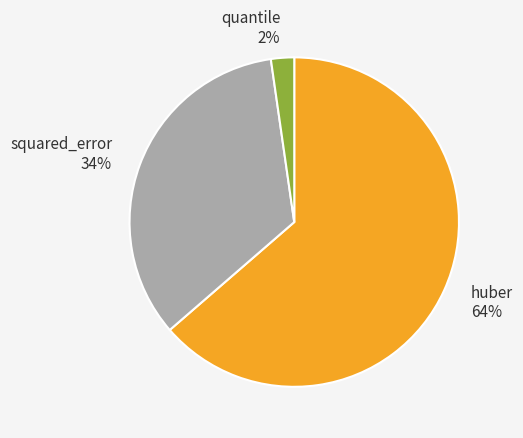

True or false: squared_error accounts for 44% of the total.

False